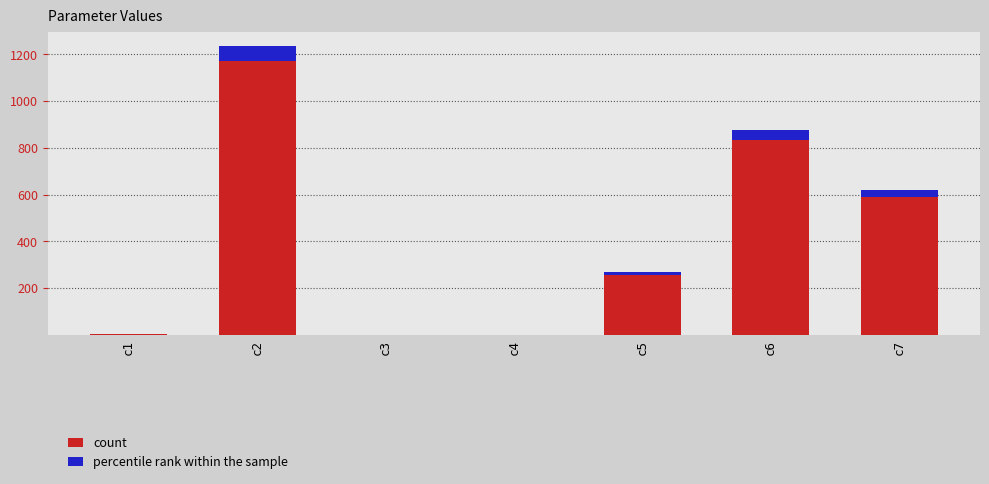

Rank the categories by percentile rank within the sample value from highest to lowest.

c2, c6, c7, c5, c1, c4, c3